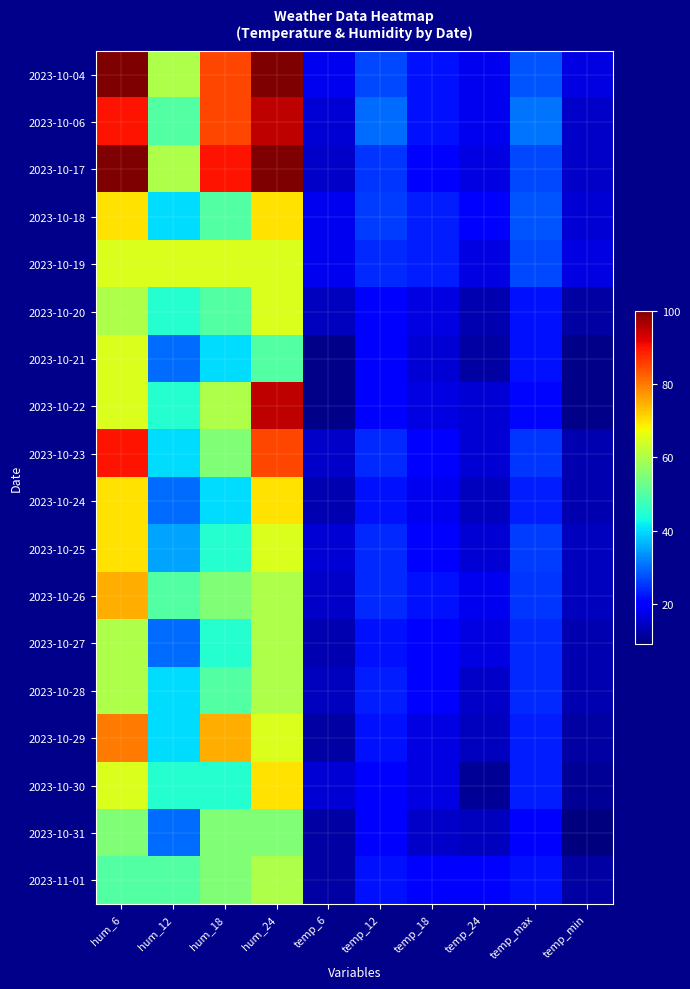

Reading left to right, extract all data points from this chart.

2023-10-04: hum_6=100	hum_12=60	hum_18=85	hum_24=100	temp_6=18	temp_12=27	temp_18=22	temp_24=18	temp_max=28	temp_min=17
2023-10-06: hum_6=90	hum_12=50	hum_18=85	hum_24=95	temp_6=16	temp_12=30	temp_18=22	temp_24=18	temp_max=31	temp_min=15
2023-10-17: hum_6=100	hum_12=60	hum_18=90	hum_24=100	temp_6=15	temp_12=25	temp_18=20	temp_24=17	temp_max=27	temp_min=15
2023-10-18: hum_6=70	hum_12=40	hum_18=50	hum_24=70	temp_6=18	temp_12=26	temp_18=23	temp_24=19	temp_max=28	temp_min=16
2023-10-19: hum_6=65	hum_12=65	hum_18=65	hum_24=65	temp_6=18	temp_12=24	temp_18=23	temp_24=17	temp_max=27	temp_min=17
2023-10-20: hum_6=60	hum_12=45	hum_18=50	hum_24=65	temp_6=14	temp_12=20	temp_18=17	temp_24=13	temp_max=22	temp_min=12
2023-10-21: hum_6=65	hum_12=30	hum_18=40	hum_24=50	temp_6=10	temp_12=20	temp_18=16	temp_24=12	temp_max=22	temp_min=10
2023-10-22: hum_6=65	hum_12=45	hum_18=60	hum_24=95	temp_6=10	temp_12=19	temp_18=17	temp_24=16	temp_max=21	temp_min=10
2023-10-23: hum_6=90	hum_12=40	hum_18=55	hum_24=85	temp_6=15	temp_12=24	temp_18=19	temp_24=16	temp_max=25	temp_min=13
2023-10-24: hum_6=70	hum_12=30	hum_18=40	hum_24=70	temp_6=13	temp_12=22	temp_18=18	temp_24=14	temp_max=23	temp_min=13
2023-10-25: hum_6=70	hum_12=35	hum_18=45	hum_24=65	temp_6=16	temp_12=24	temp_18=20	temp_24=16	temp_max=26	temp_min=14
2023-10-26: hum_6=75	hum_12=50	hum_18=55	hum_24=60	temp_6=15	temp_12=24	temp_18=22	temp_24=18	temp_max=25	temp_min=14
2023-10-27: hum_6=60	hum_12=30	hum_18=45	hum_24=60	temp_6=13	temp_12=22	temp_18=19	temp_24=17	temp_max=24	temp_min=13
2023-10-28: hum_6=60	hum_12=40	hum_18=50	hum_24=60	temp_6=14	temp_12=23	temp_18=19	temp_24=15	temp_max=24	temp_min=13
2023-10-29: hum_6=80	hum_12=40	hum_18=75	hum_24=65	temp_6=12	temp_12=22	temp_18=17	temp_24=14	temp_max=23	temp_min=12
2023-10-30: hum_6=65	hum_12=45	hum_18=45	hum_24=70	temp_6=16	temp_12=20	temp_18=17	temp_24=11	temp_max=23	temp_min=11
2023-10-31: hum_6=55	hum_12=30	hum_18=55	hum_24=55	temp_6=12	temp_12=19	temp_18=15	temp_24=14	temp_max=20	temp_min=9
2023-11-01: hum_6=50	hum_12=50	hum_18=55	hum_24=60	temp_6=12	temp_12=22	temp_18=19	temp_24=19	temp_max=22	temp_min=12